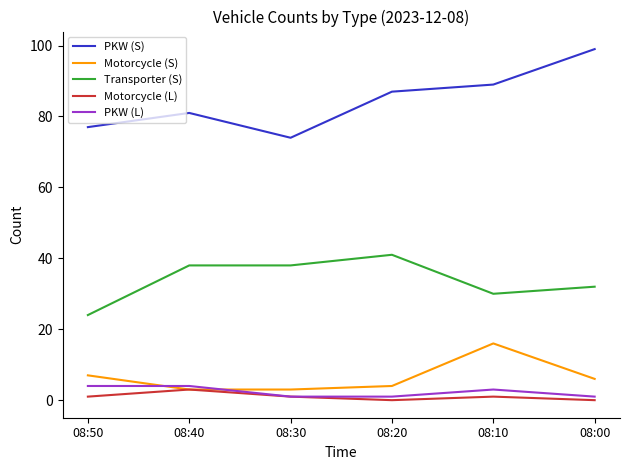

Which series has the largest range (max minus min)?

PKW (S)